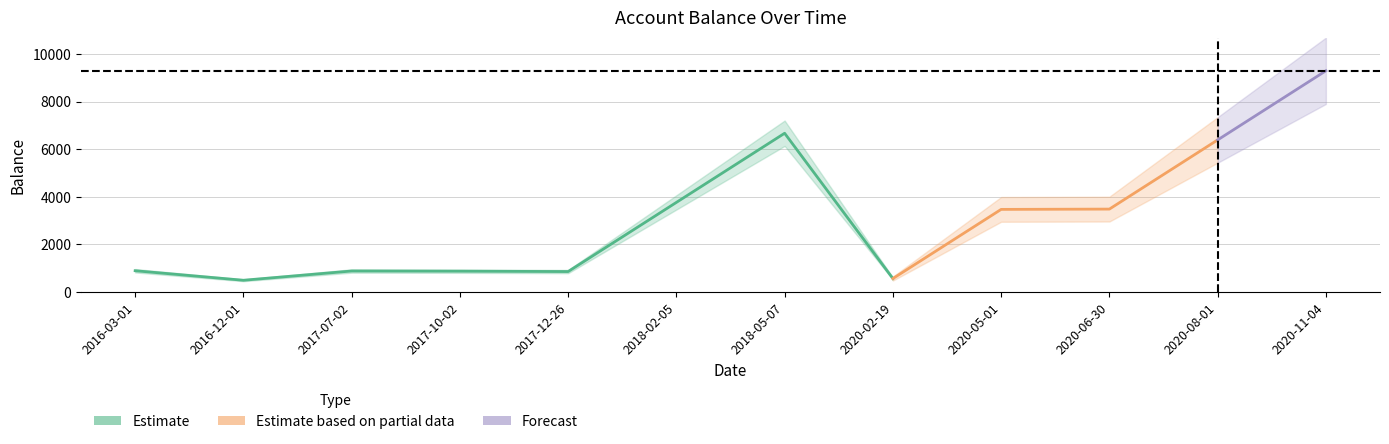

At which category does the data reach its first local valley?

2016-12-01